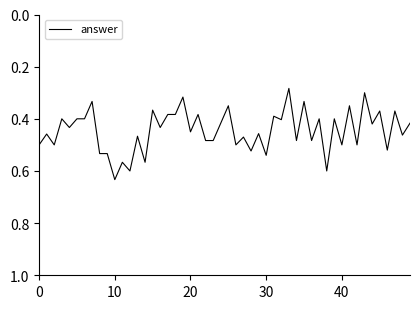

Does the chart display data point markers on the line(s)?

No